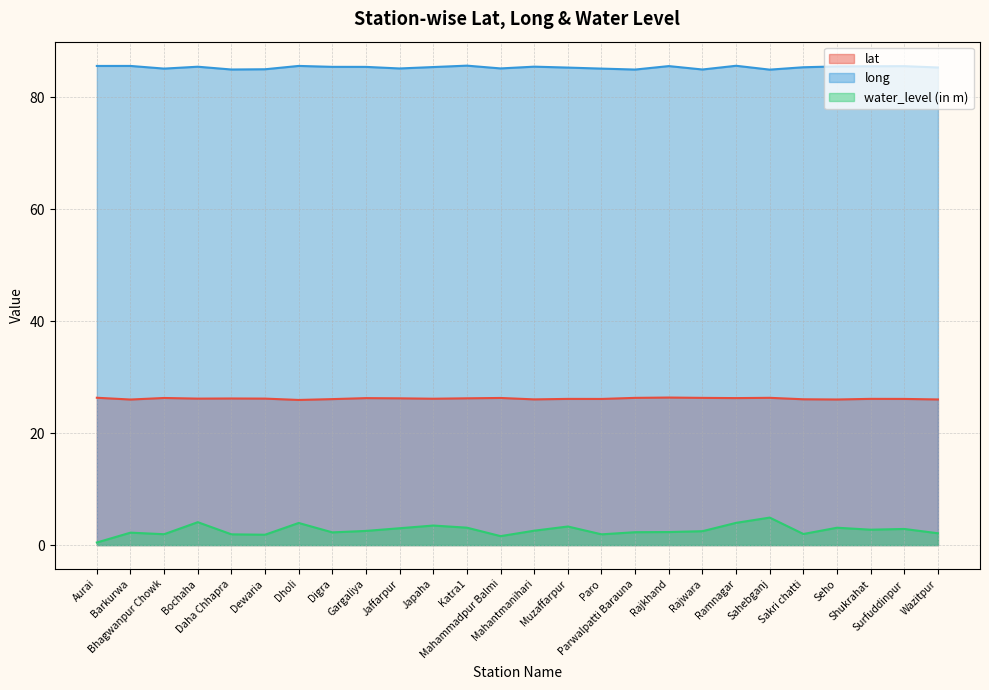

What is the label of the 16th point from the left?

Paro